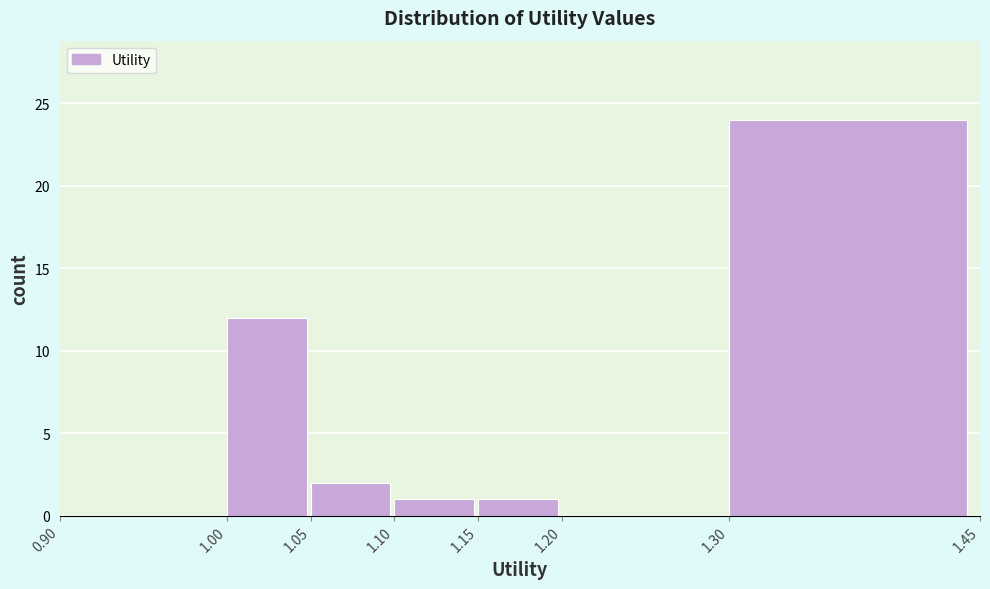

Reading left to right, list every bar in this chart as the range it spans on the x-axis followed by its height. The values are not printed on the chart, so give them approximately, as read against the axis.

0.90 to 1.00: 0
1.00 to 1.05: 12
1.05 to 1.10: 2
1.10 to 1.15: 1
1.15 to 1.20: 1
1.20 to 1.30: 0
1.30 to 1.45: 24